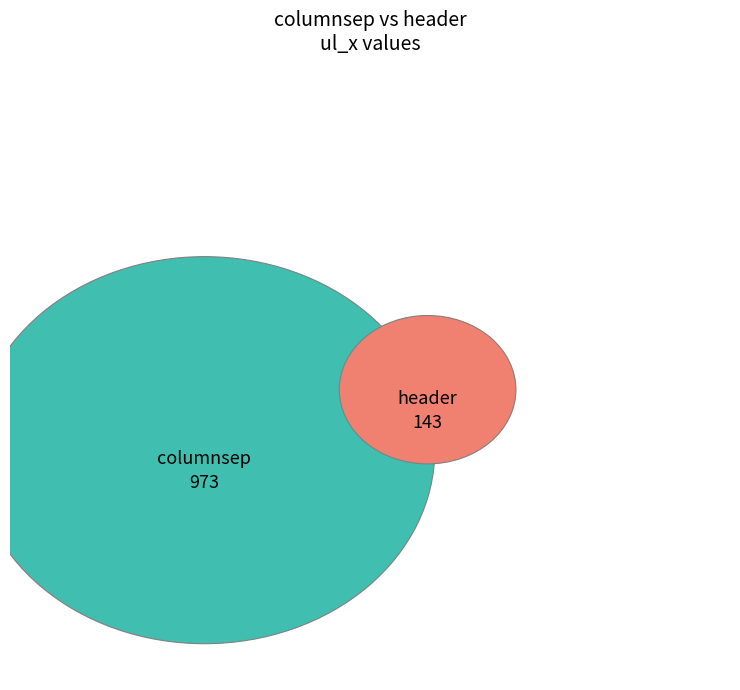

Which slice is the largest?

columnsep